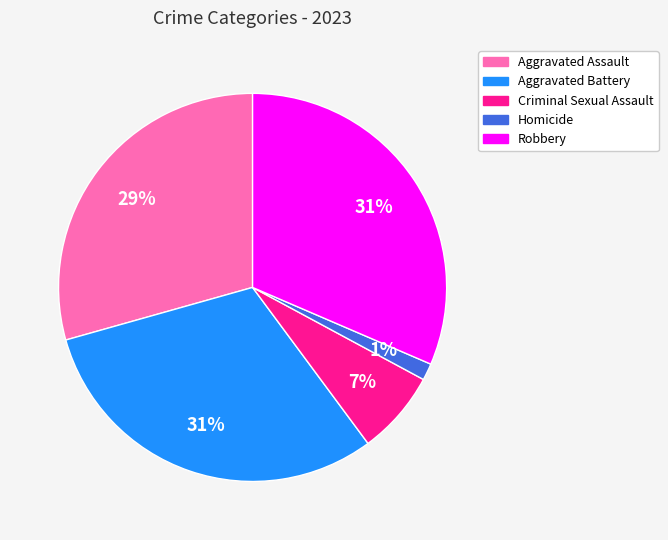

The Aggravated Battery slice represents 31% of the pie. True or false?

True